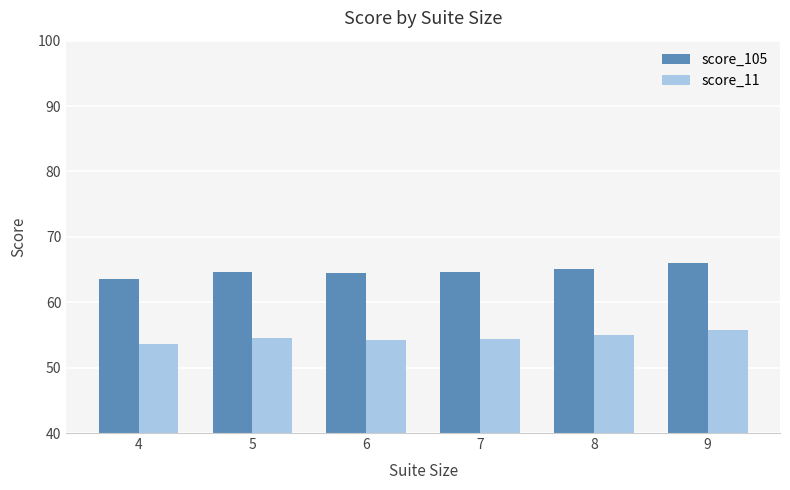

What is the difference between the maximum and minimum values in the score_105 series?

2.4